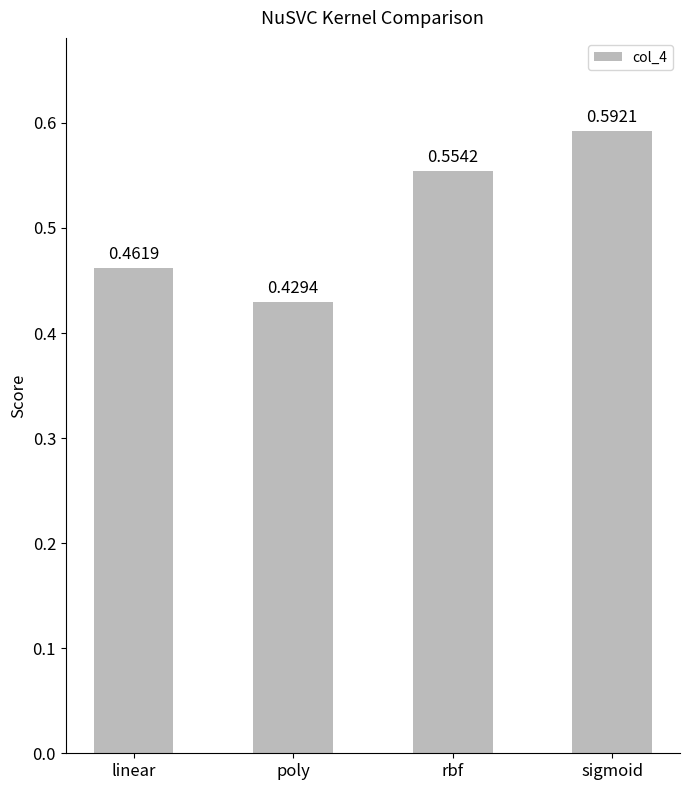

Where is the data nearest to the value 0?

poly